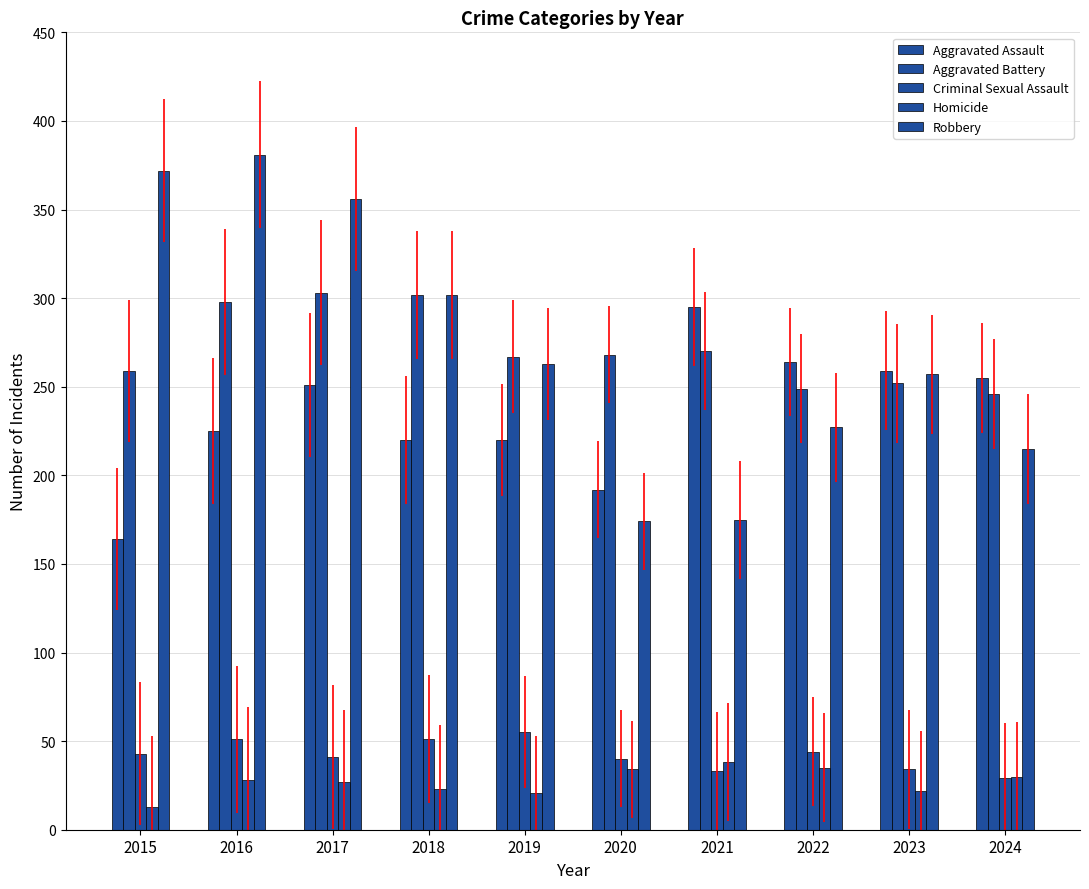

Which label corresponds to the largest value in the chart?

2016